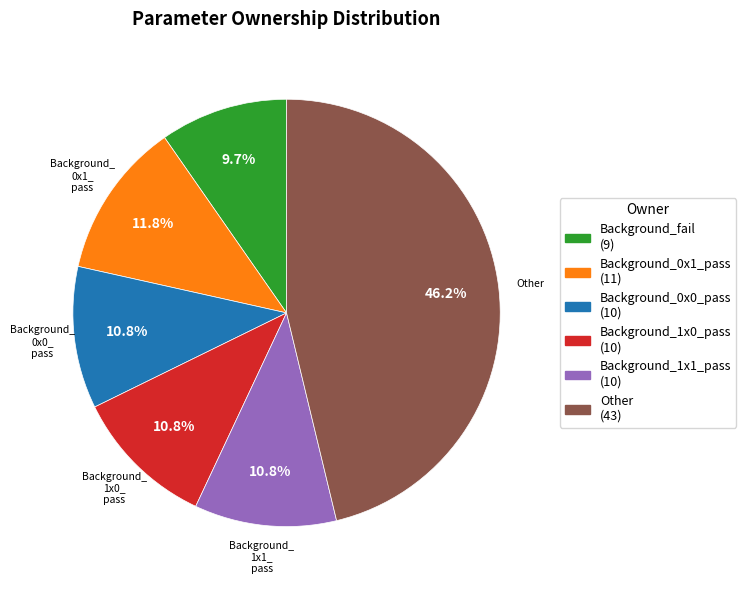

To the nearest percent, what percentage of the pie is Background_1x1_pass?

11%